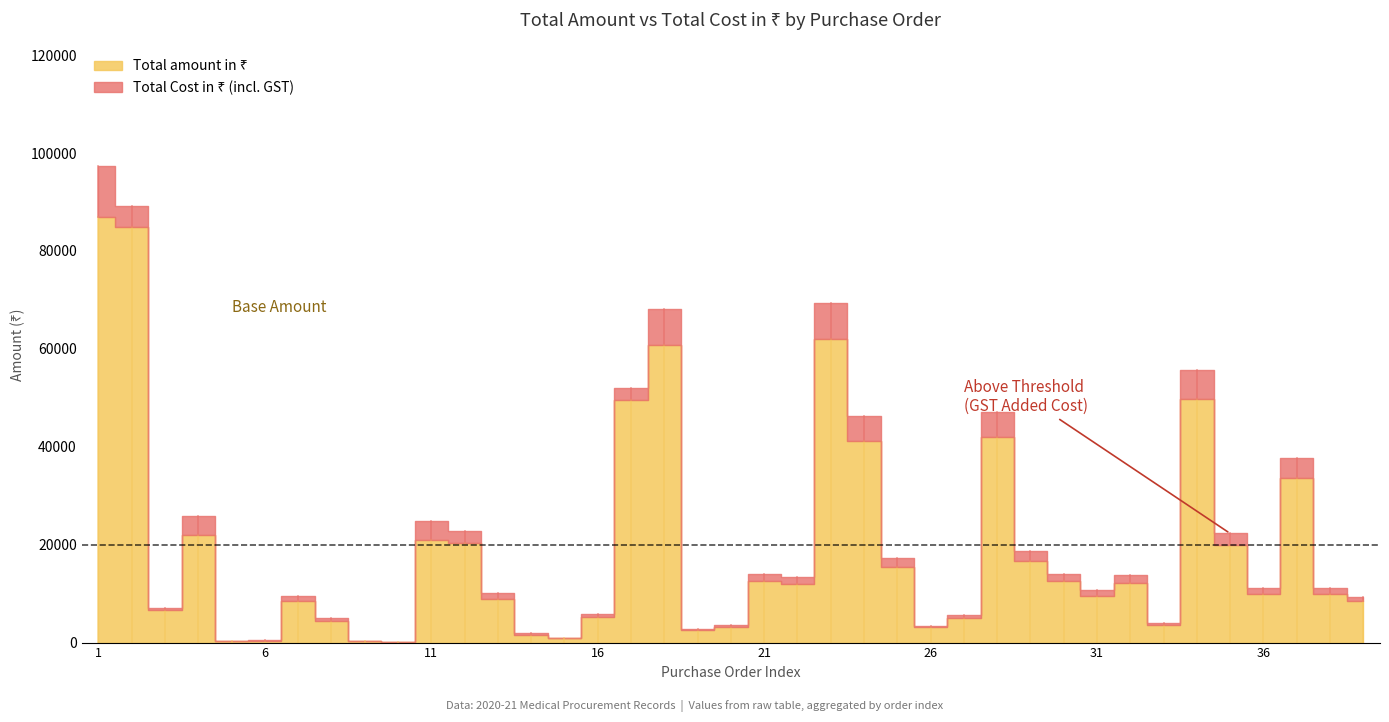

True or false: Total amount in Rs has more than 2 interior local peaks.

True